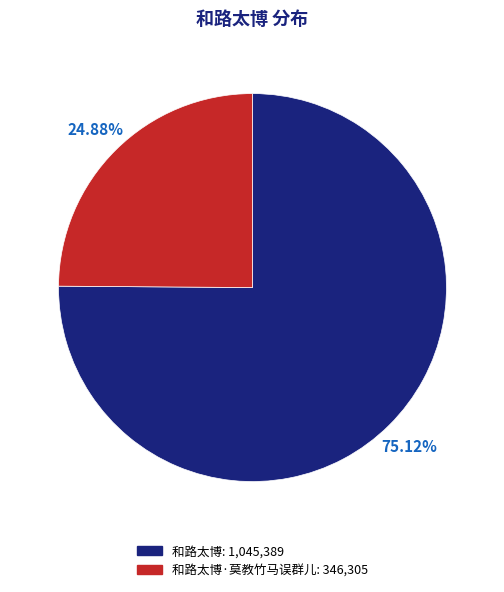

Is there a majority slice in this chart?

Yes